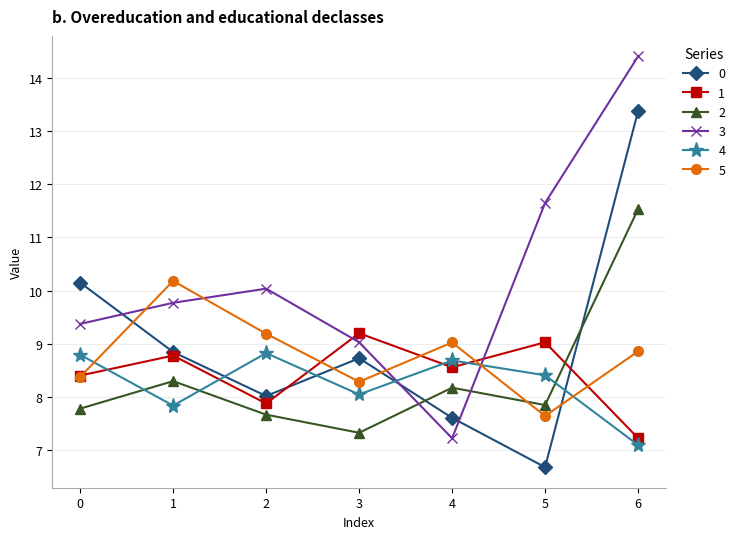

Rank the series by their maximum value, from lowest to highest.

4, 1, 5, 2, 0, 3